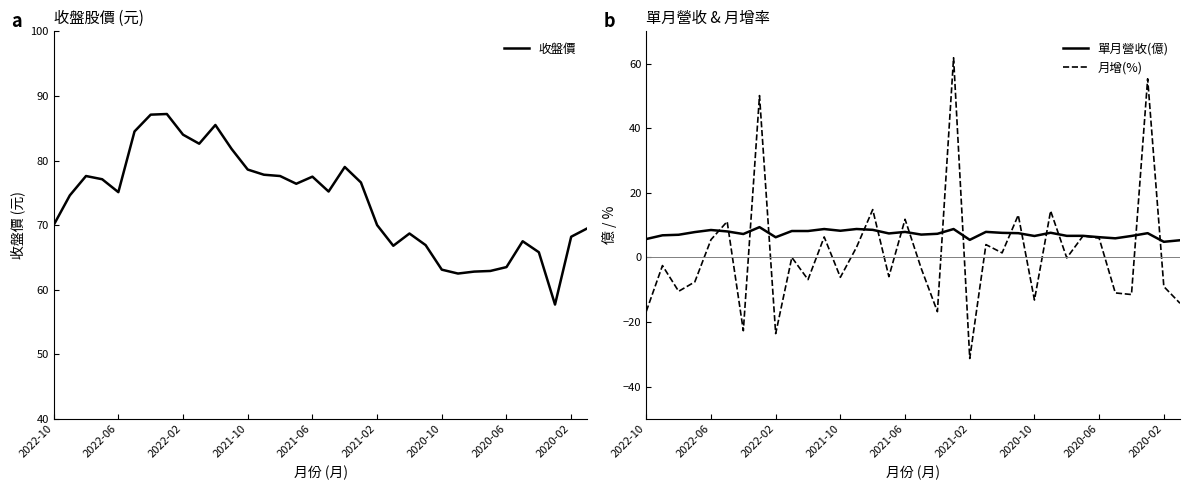

Rank the series by their maximum value, from lowest to highest.

單月營收(億), 月增(%), 收盤價